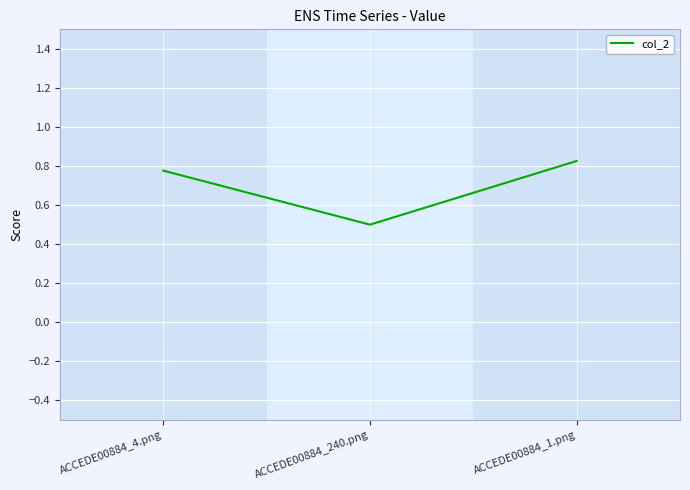

The value at ACCEDE00884_240.png is 0.8. True or false?

False